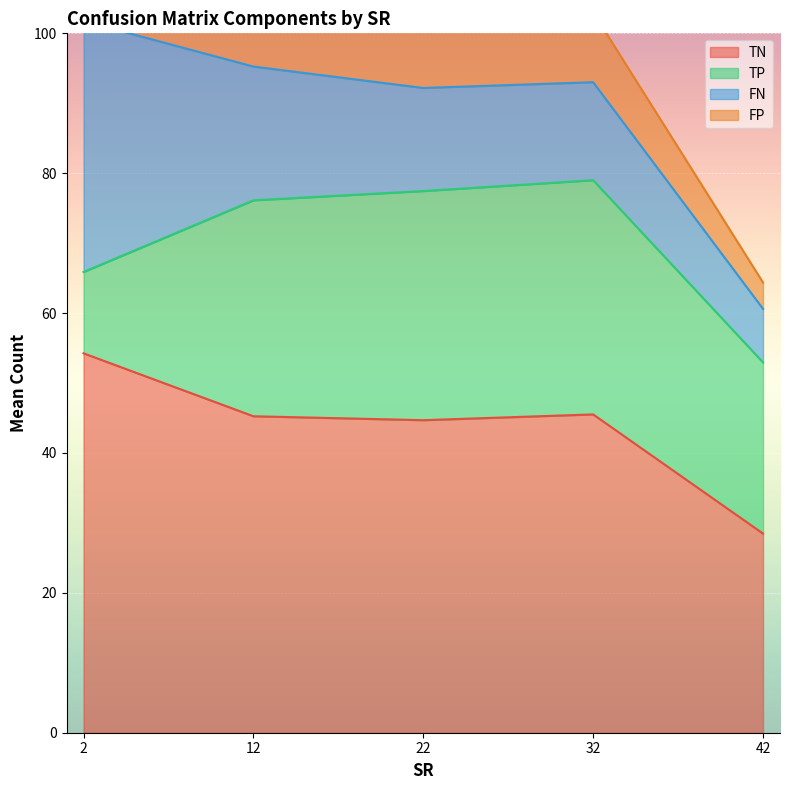

What are all the series names shown in the legend?

TN, TP, FN, FP